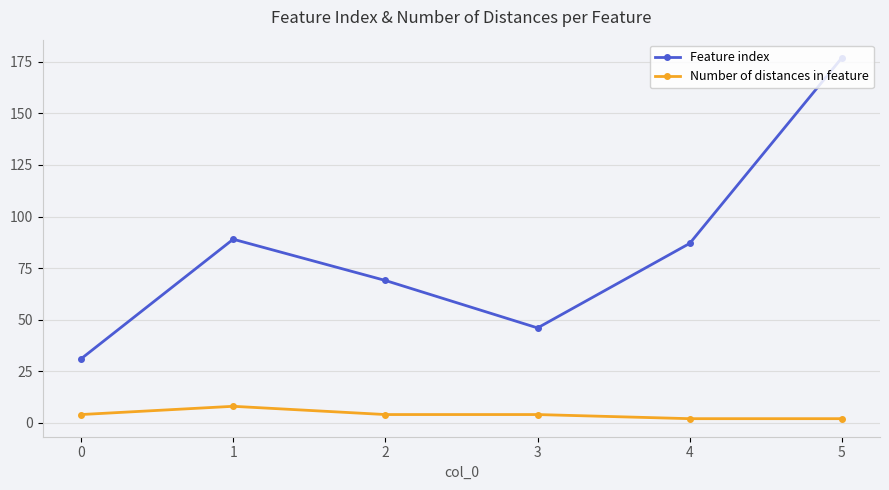

Which category has the highest value across all series?

5